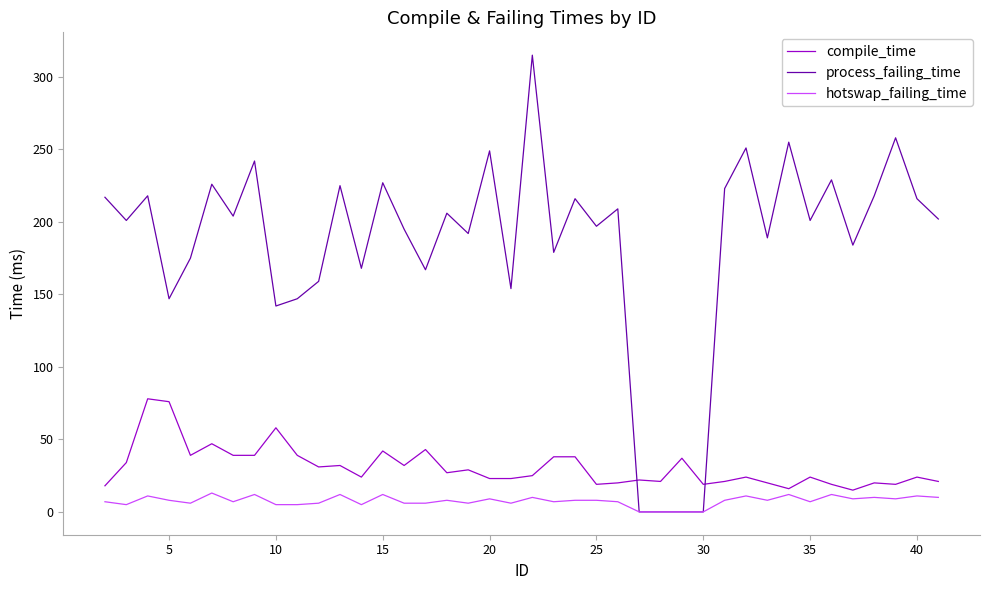

Which series has the largest total across all categories?

process_failing_time